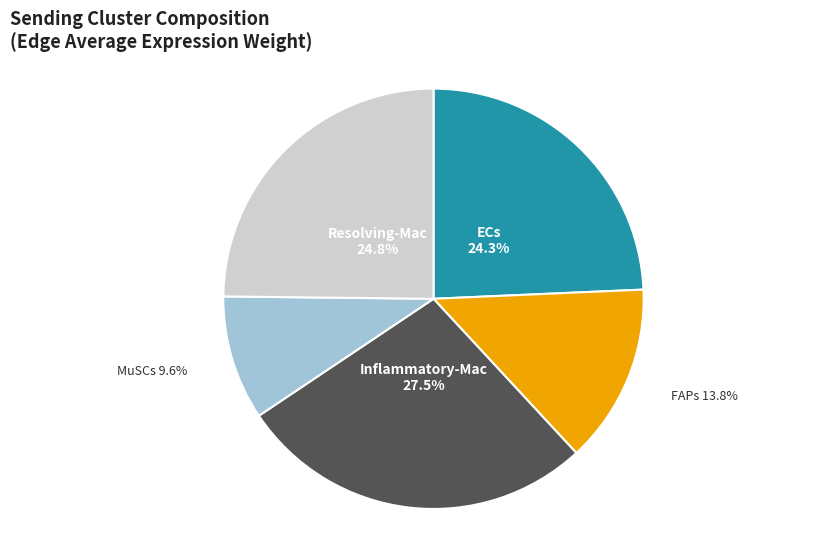

Between Resolving-Mac and ECs, which is larger?

Resolving-Mac